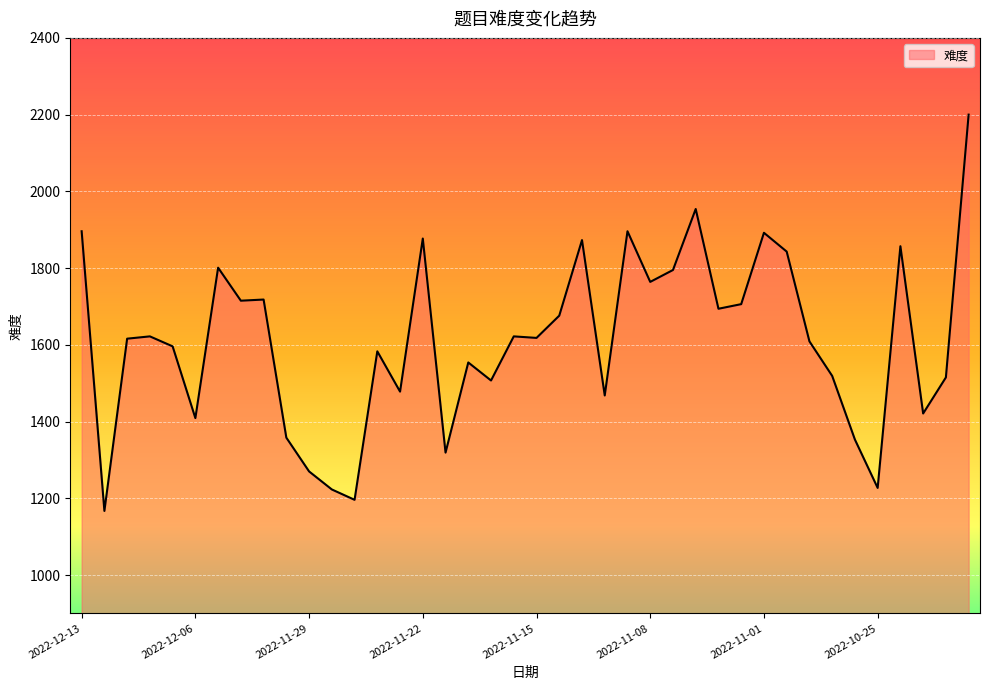

What is the smallest value displayed?

1167